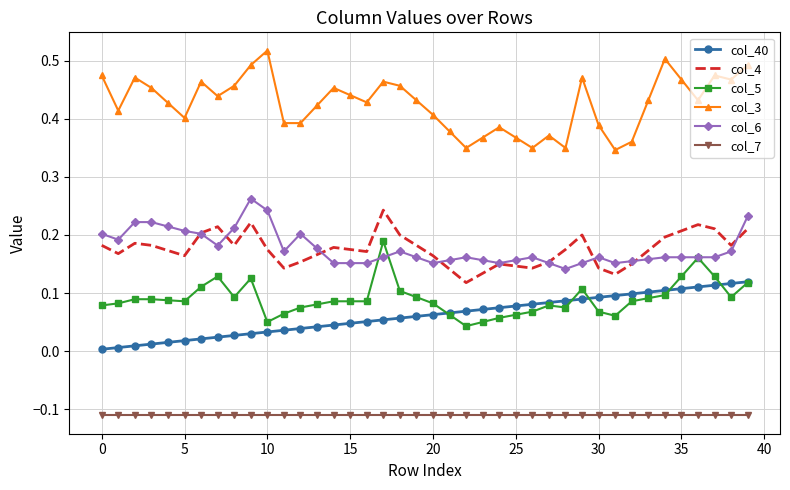

True or false: col_4 and col_7 cross at least once.

False